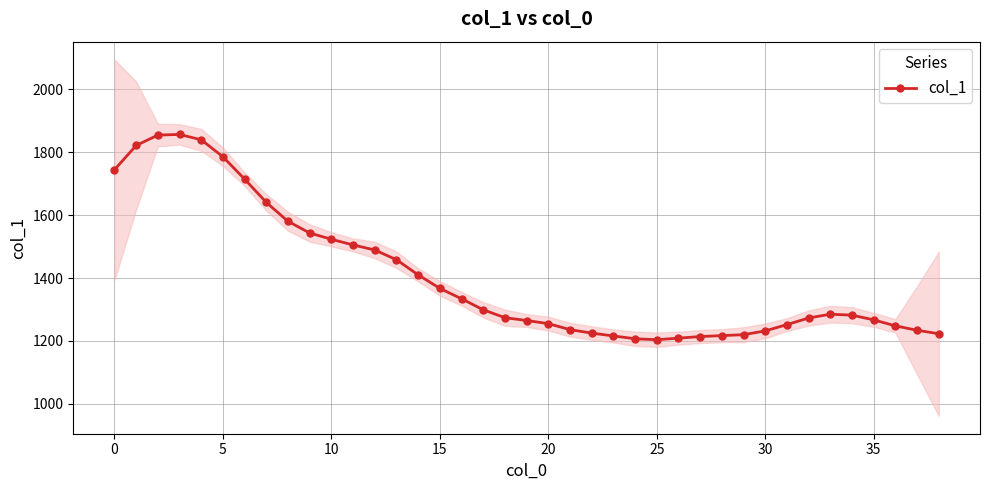

What is the label of the 23rd point from the right?

16